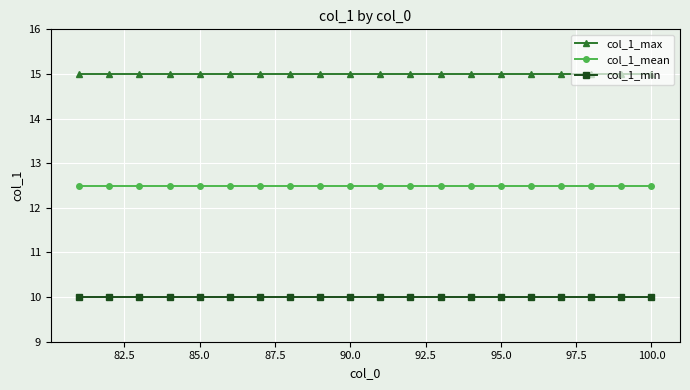

What is the lowest value of the col_1_max series?

15.0